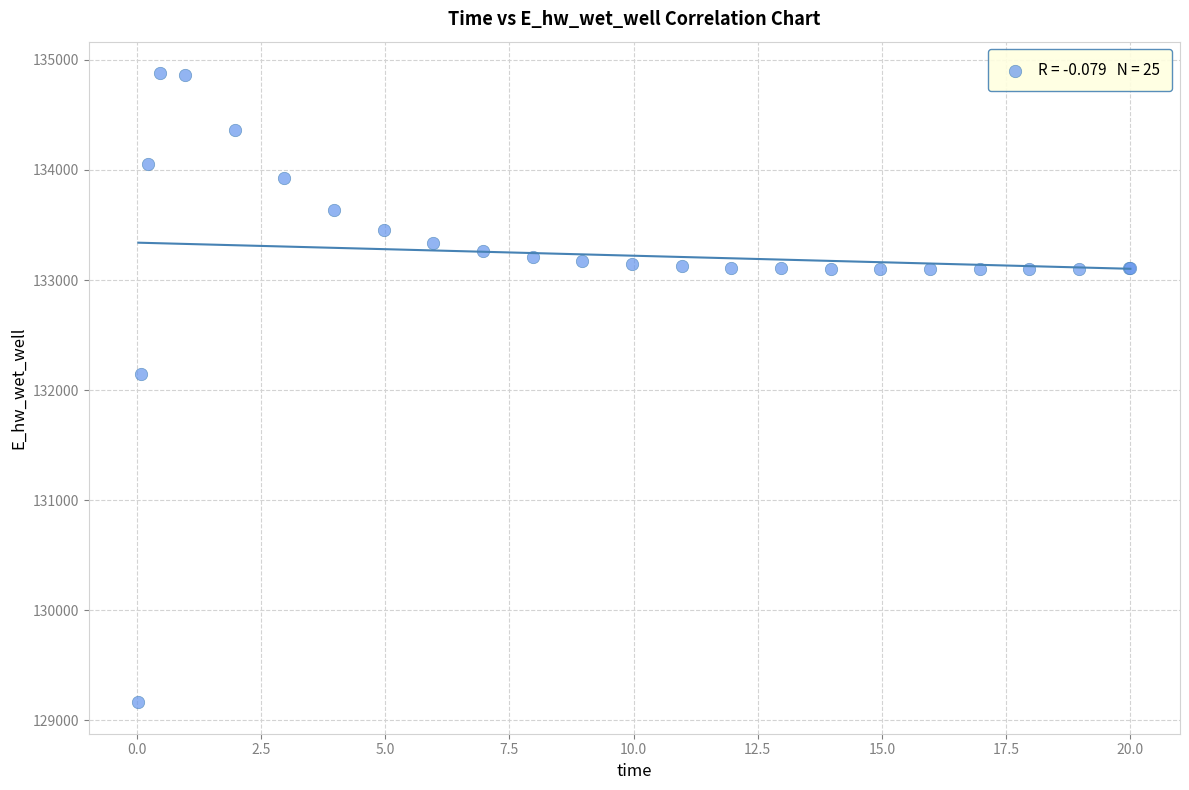

What Y value in the scatter plot is closest to 132021?

132146.6